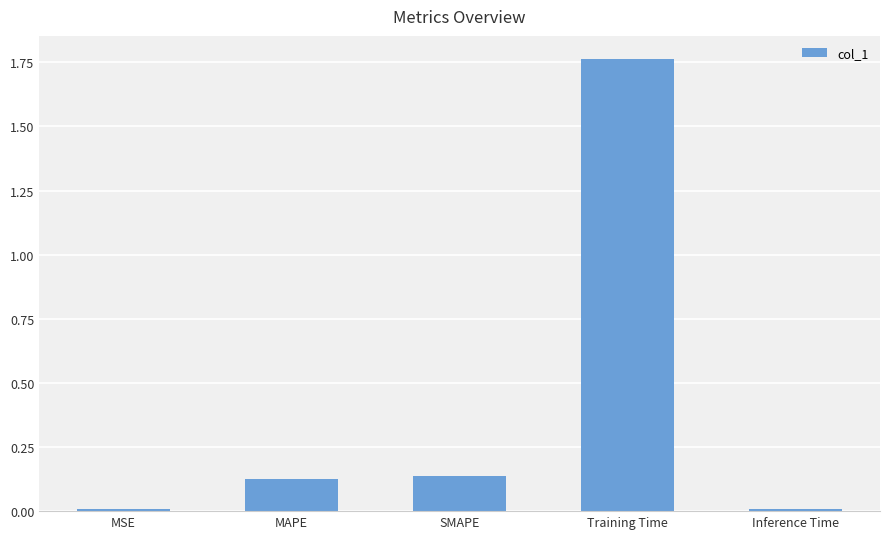

What is the change in value from MAPE to Training Time?

+1.6